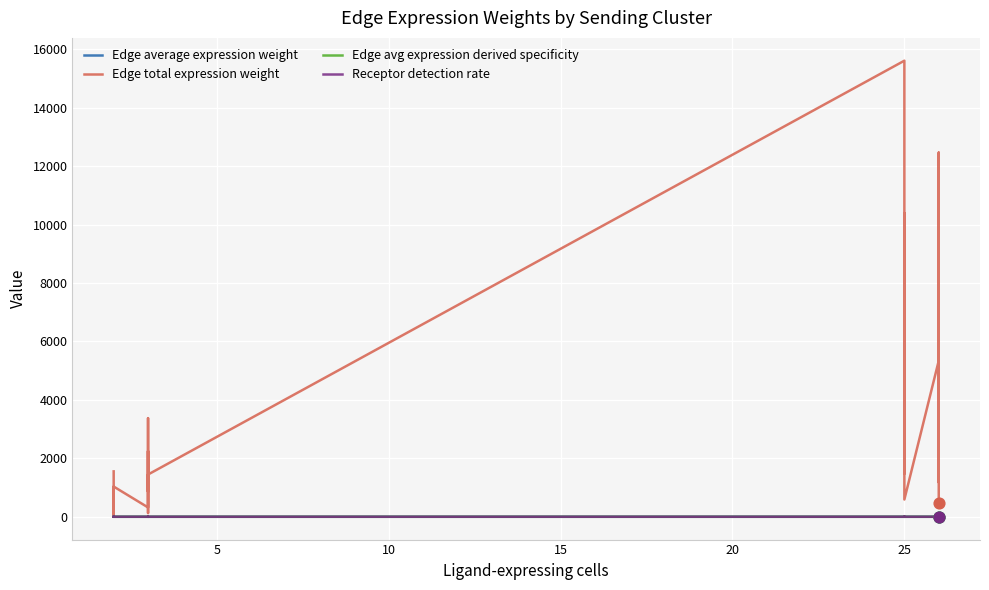

At how many categories does at least one series exceed 10821?

2